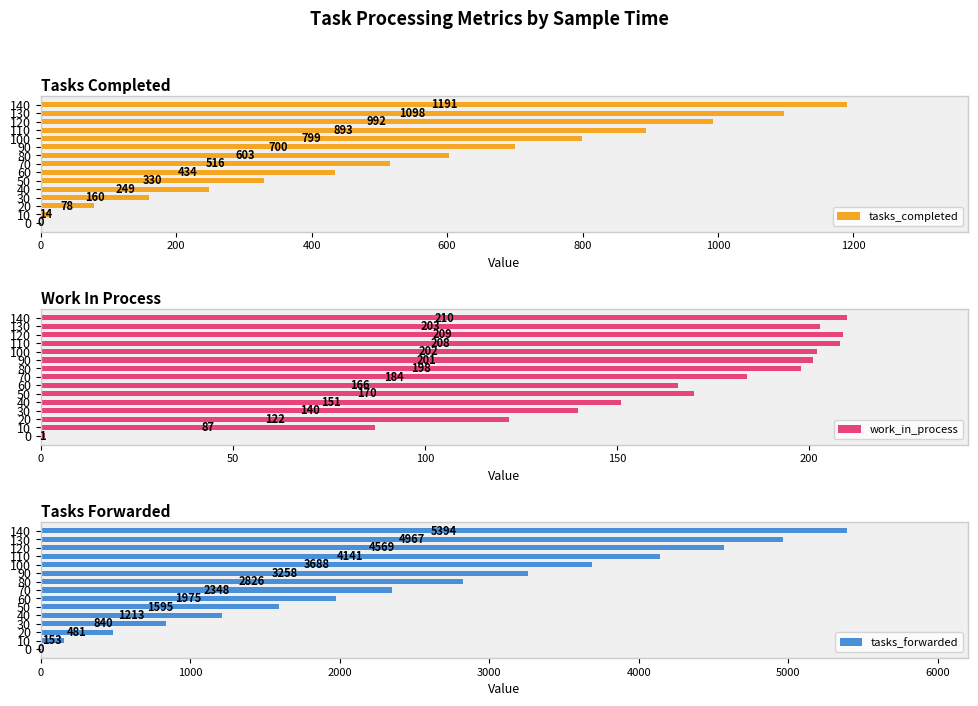

How many values in tasks_completed are above zero?

14